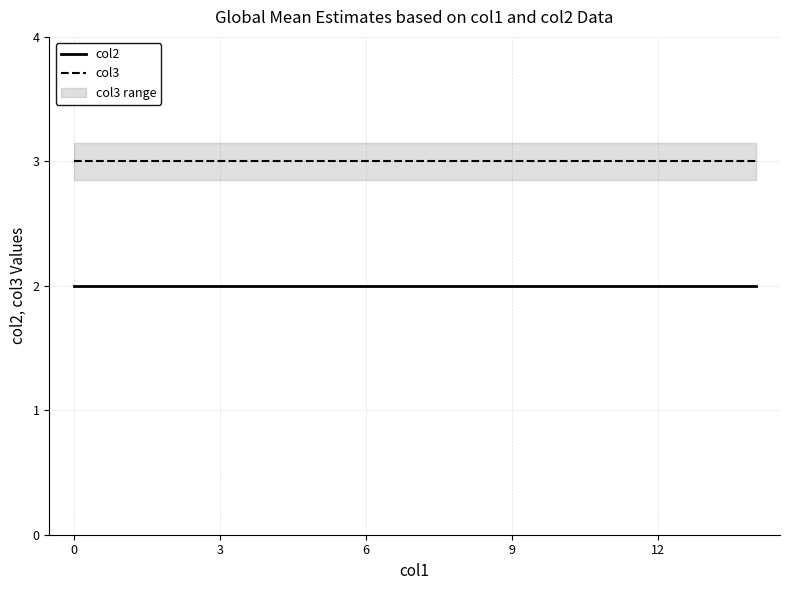

Count the number of data series in this chart.

2